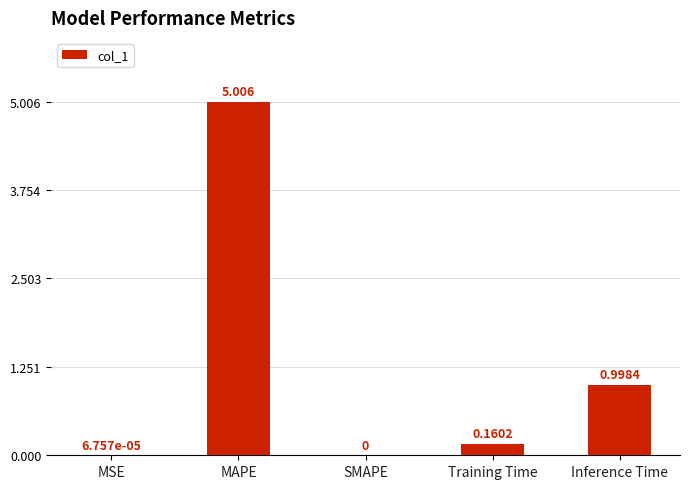

Which label corresponds to the largest value in the chart?

MAPE